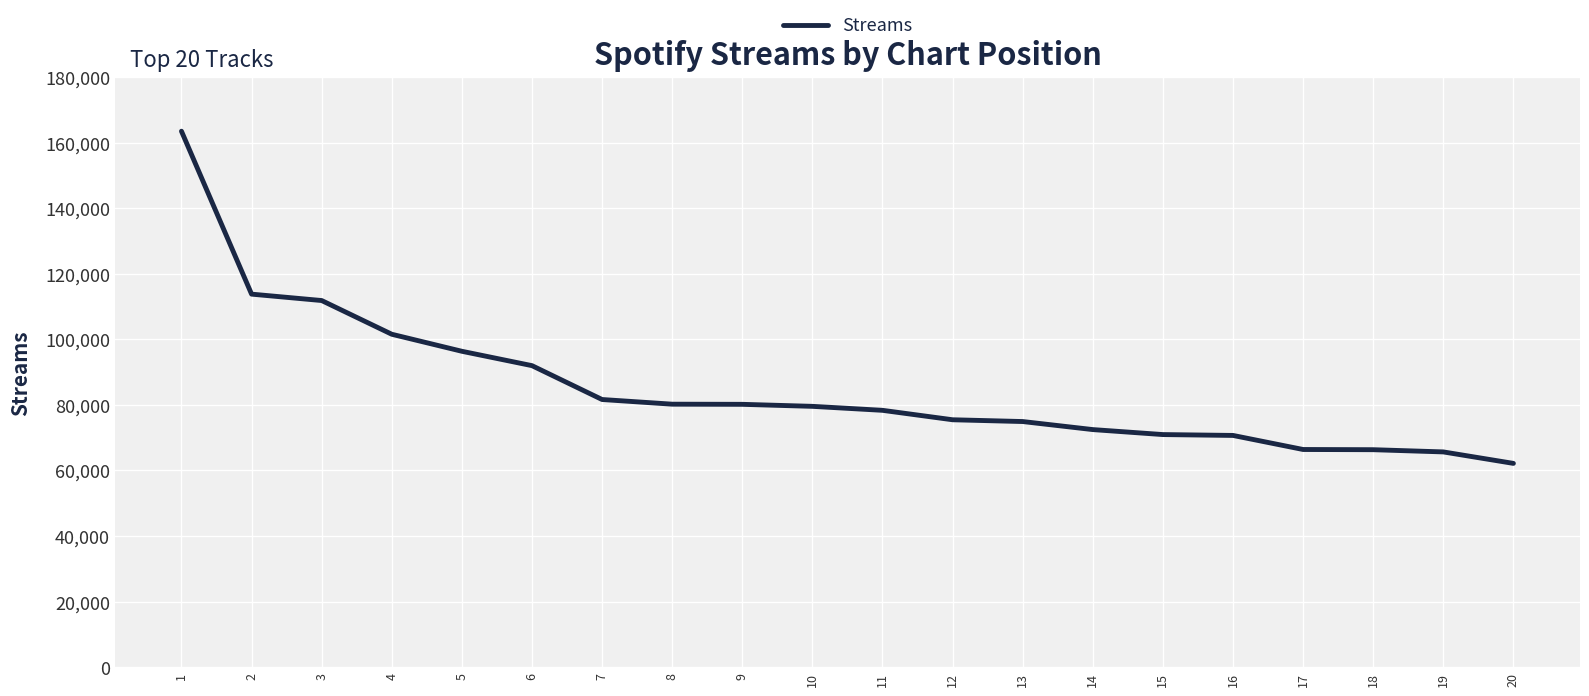

What is the change in value from 2 to 20?

-51627